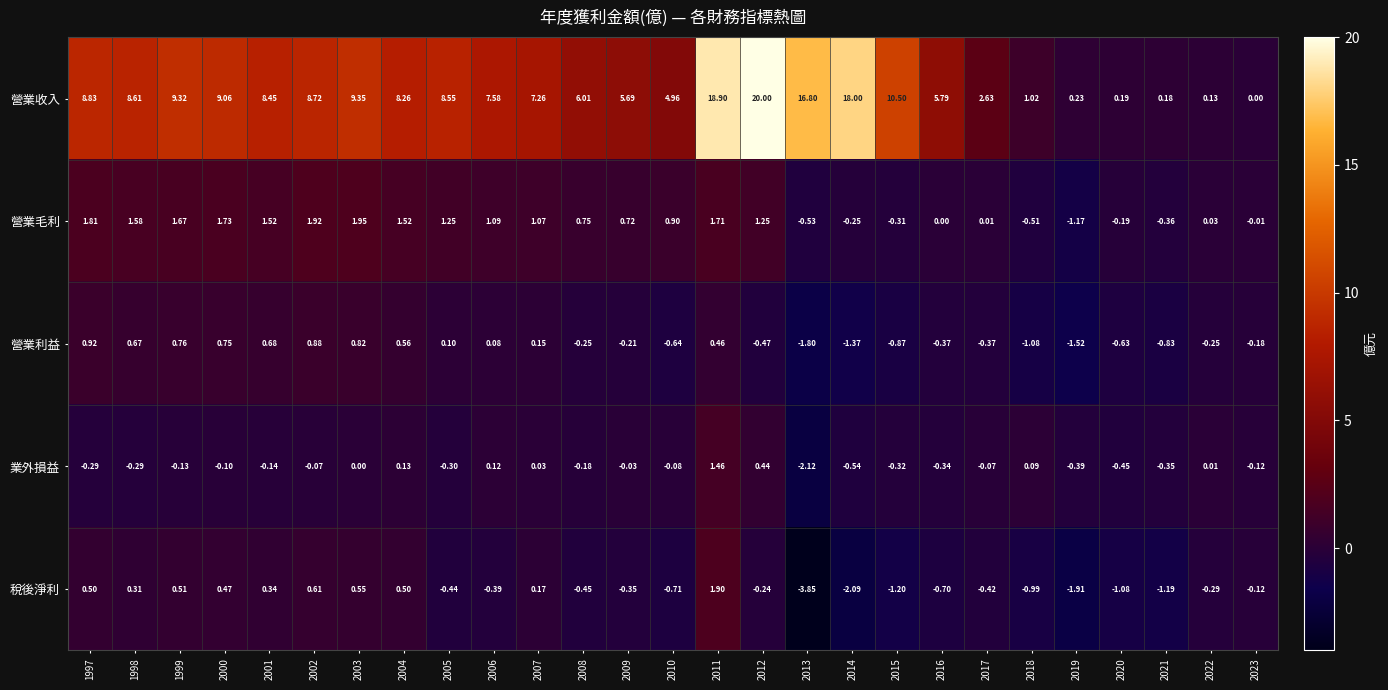

Between 2009 and 2017, which series saw the biggest shift?

營業收入